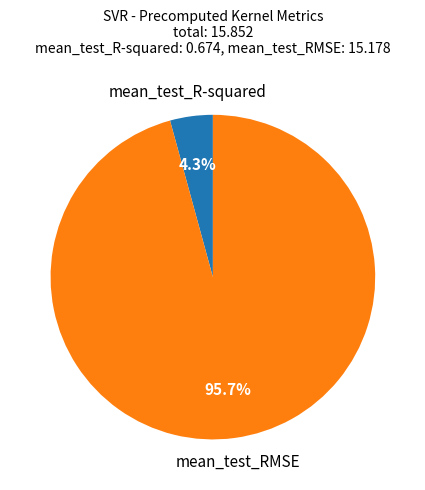

Is there any slice that represents more than half of the pie?

Yes